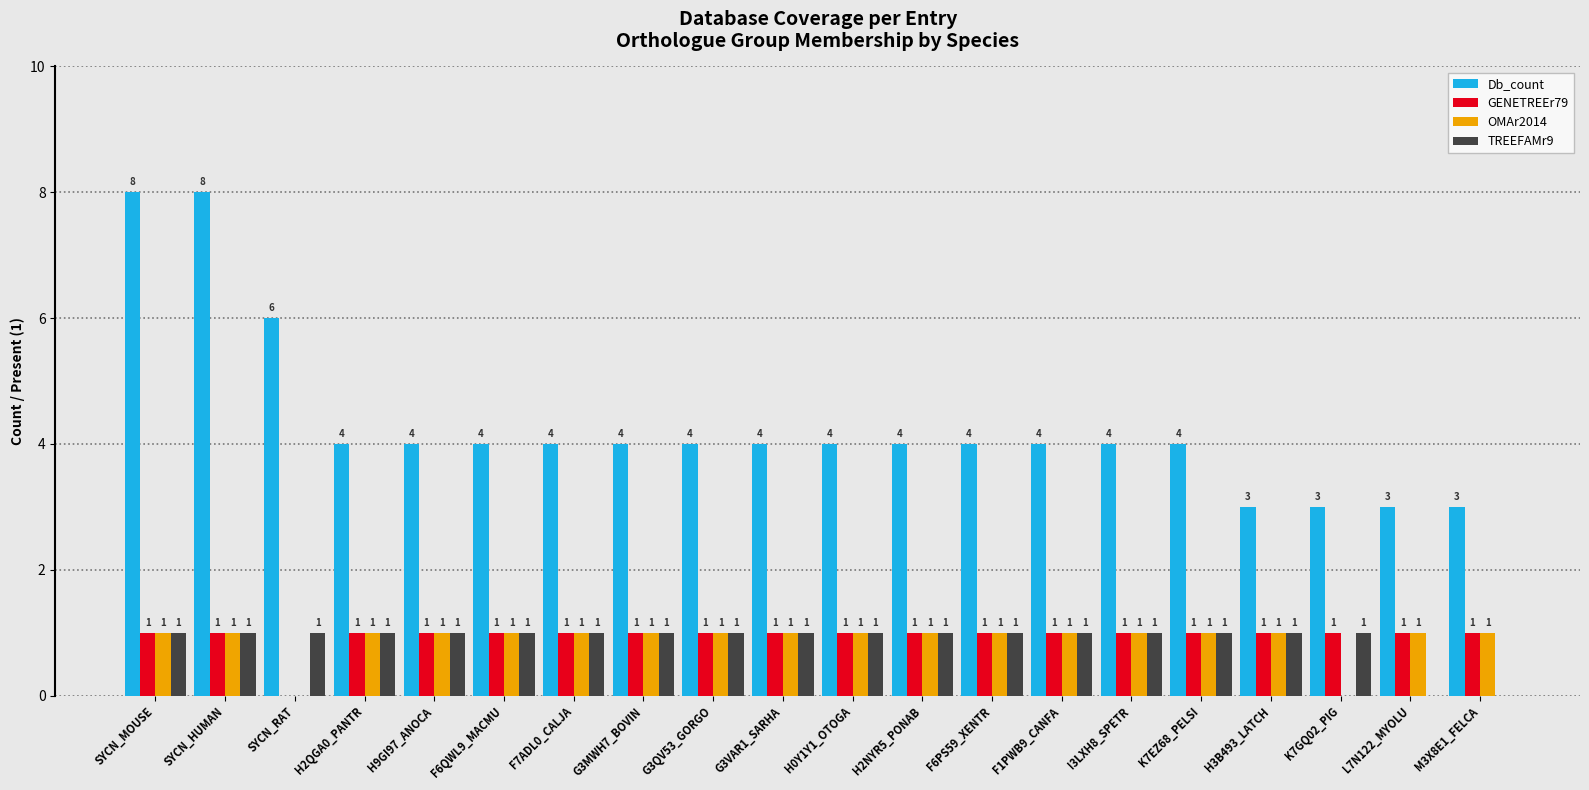

Which series changed the most between H0Y1Y1_OTOGA and H3B493_LATCH?

Db_count